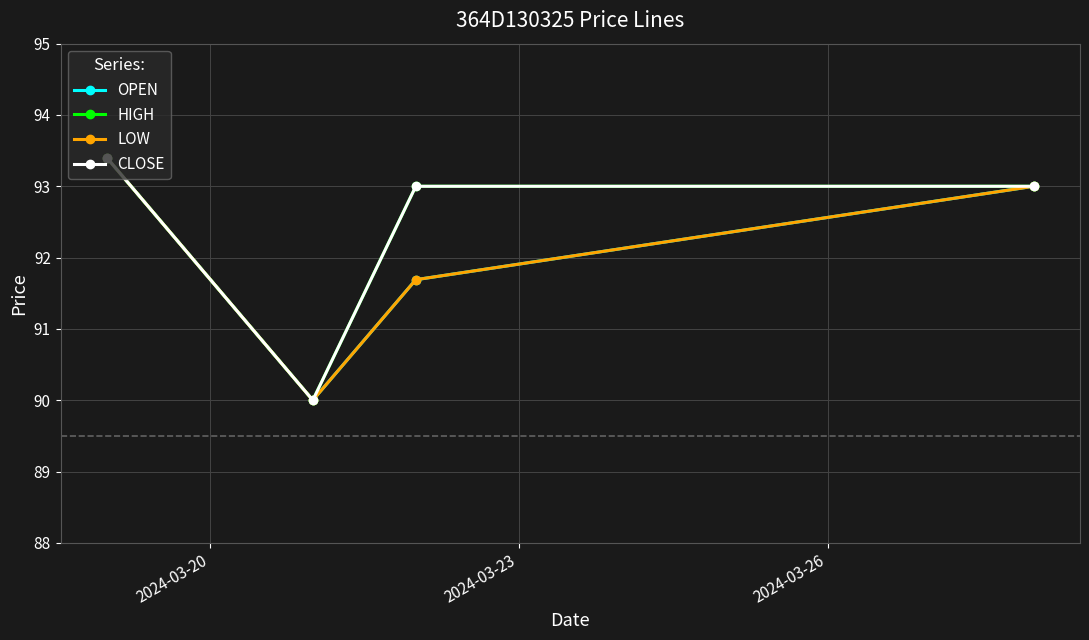

True or false: LOW and CLOSE intersect in this chart.

False